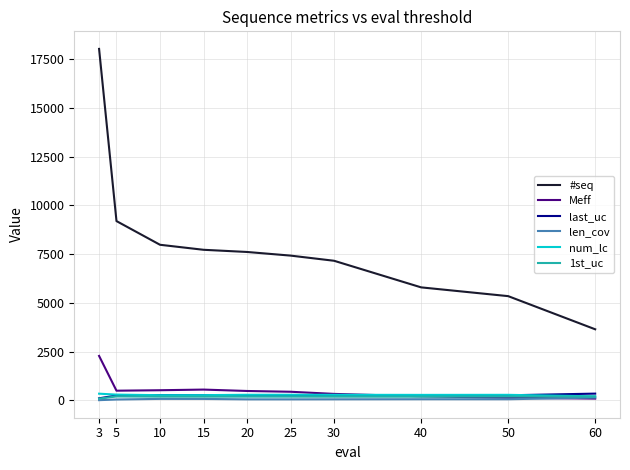

True or false: #seq and Meff intersect in this chart.

False